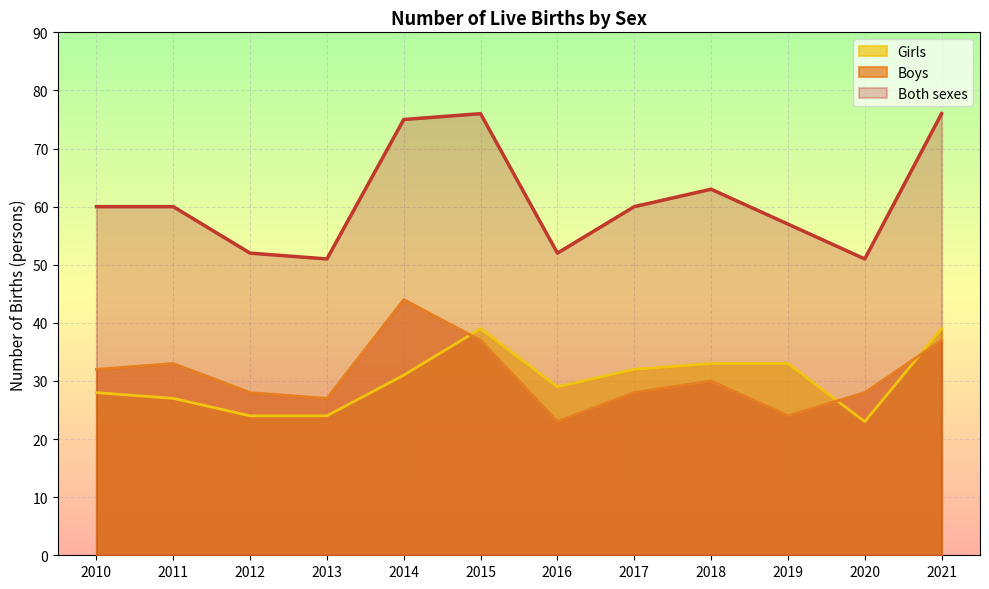

Reading right to left, what are all the values shown in this chart?

Both sexes: 76	51	57	63	60	52	76	75	51	52	60	60
Boys: 37	28	24	30	28	23	37	44	27	28	33	32
Girls: 39	23	33	33	32	29	39	31	24	24	27	28